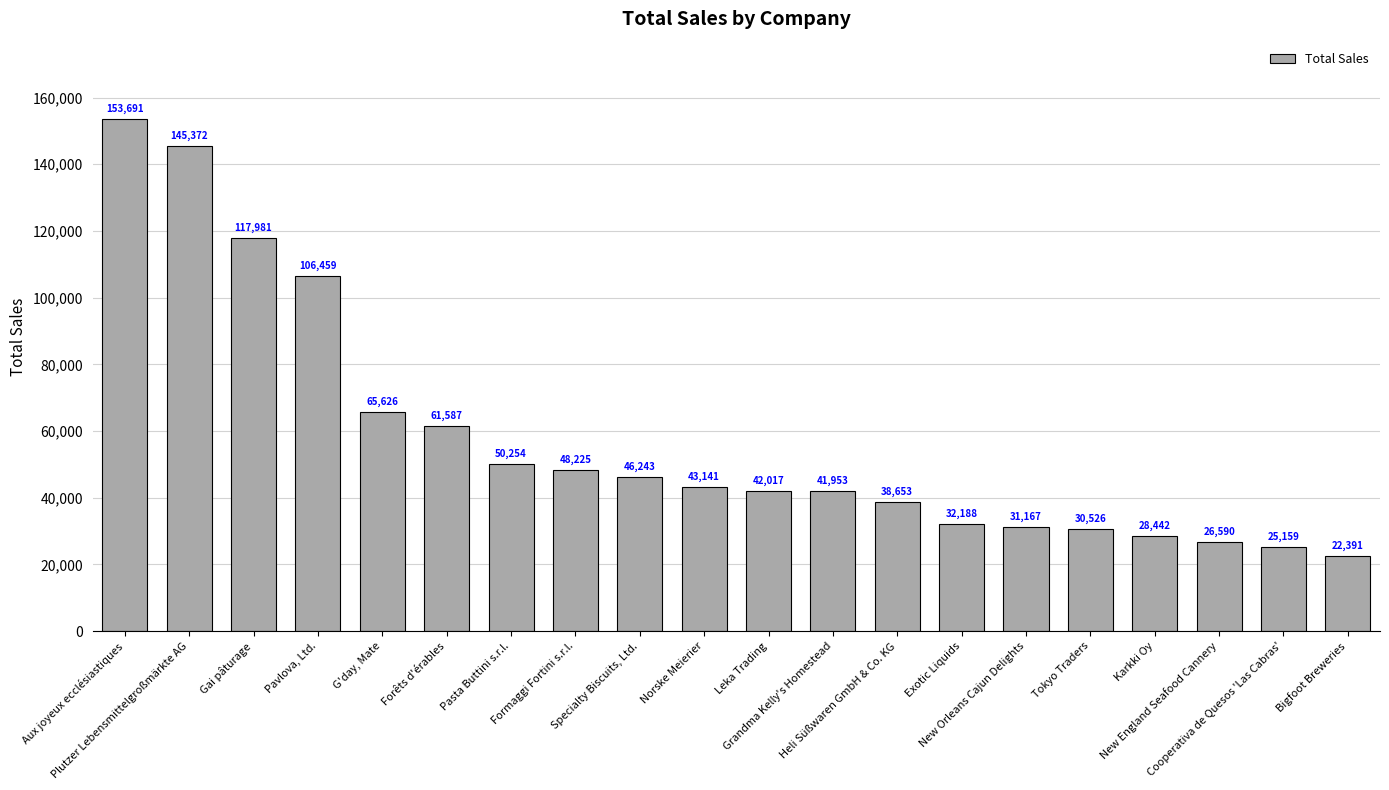

Rank the categories by value from highest to lowest.

Aux joyeux ecclésiastiques, Plutzer Lebensmittelgroßmärkte AG, Gai pâturage, Pavlova, Ltd., G'day, Mate, Forêts d'érables, Pasta Buttini s.r.l., Formaggi Fortini s.r.l., Specialty Biscuits, Ltd., Norske Meierier, Leka Trading, Grandma Kelly's Homestead, Heli Süßwaren GmbH & Co. KG, Exotic Liquids, New Orleans Cajun Delights, Tokyo Traders, Karkki Oy, New England Seafood Cannery, Cooperativa de Quesos 'Las Cabras', Bigfoot Breweries